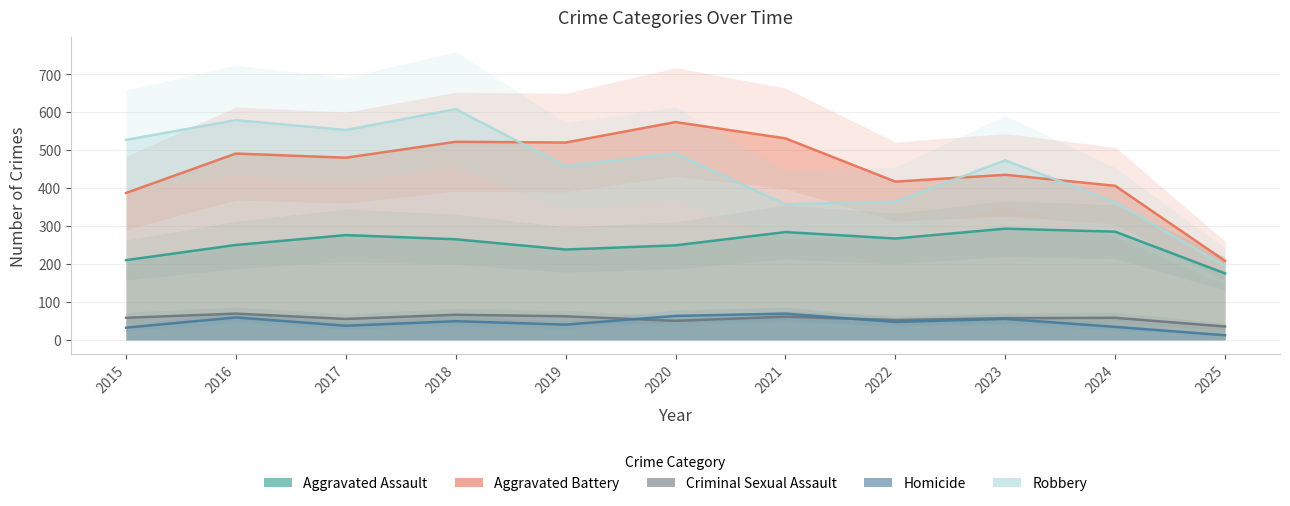

What is the value of the Homicide point at the 10th from the left?

34